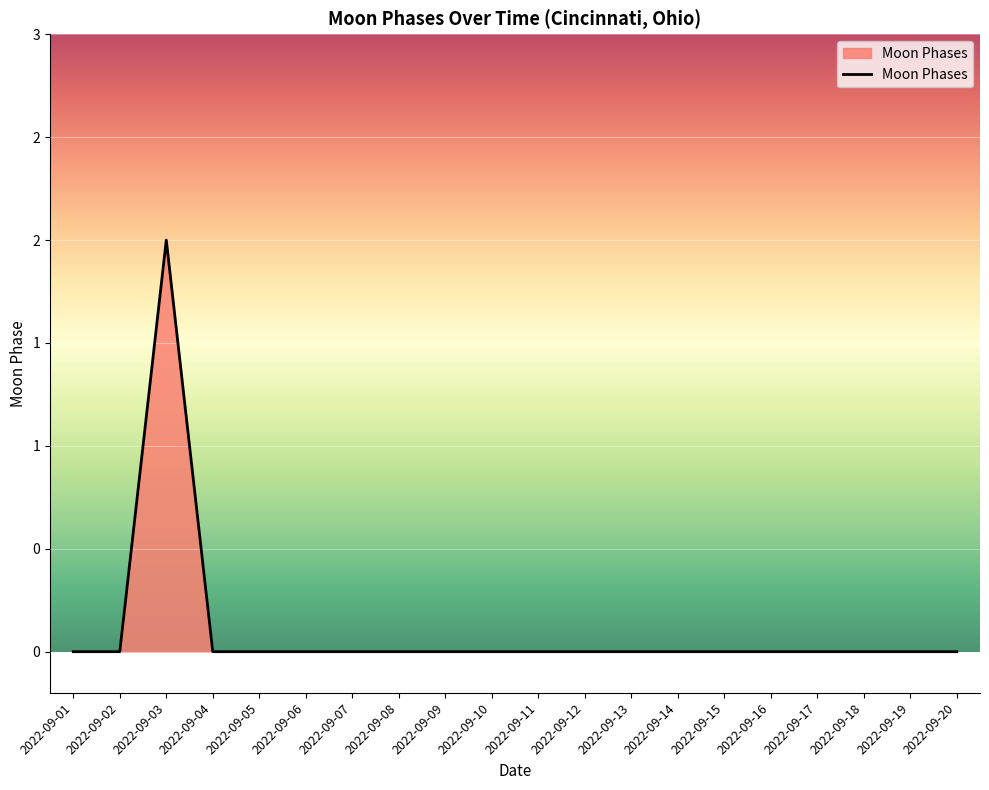

The value at 2022-09-20 is 0. True or false?

True